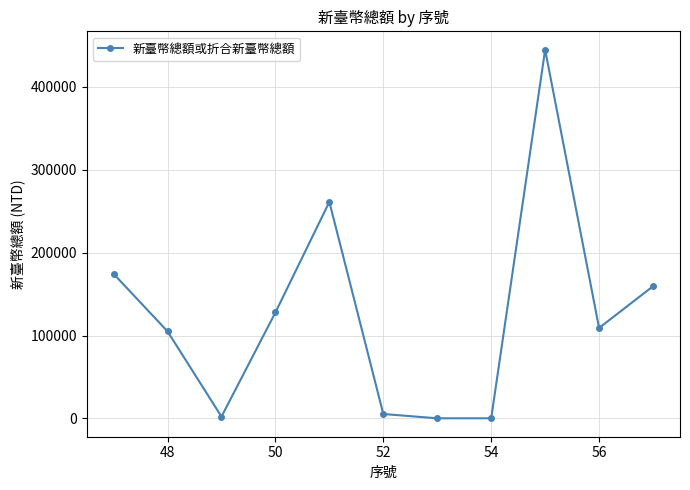

What is the average value?

126308